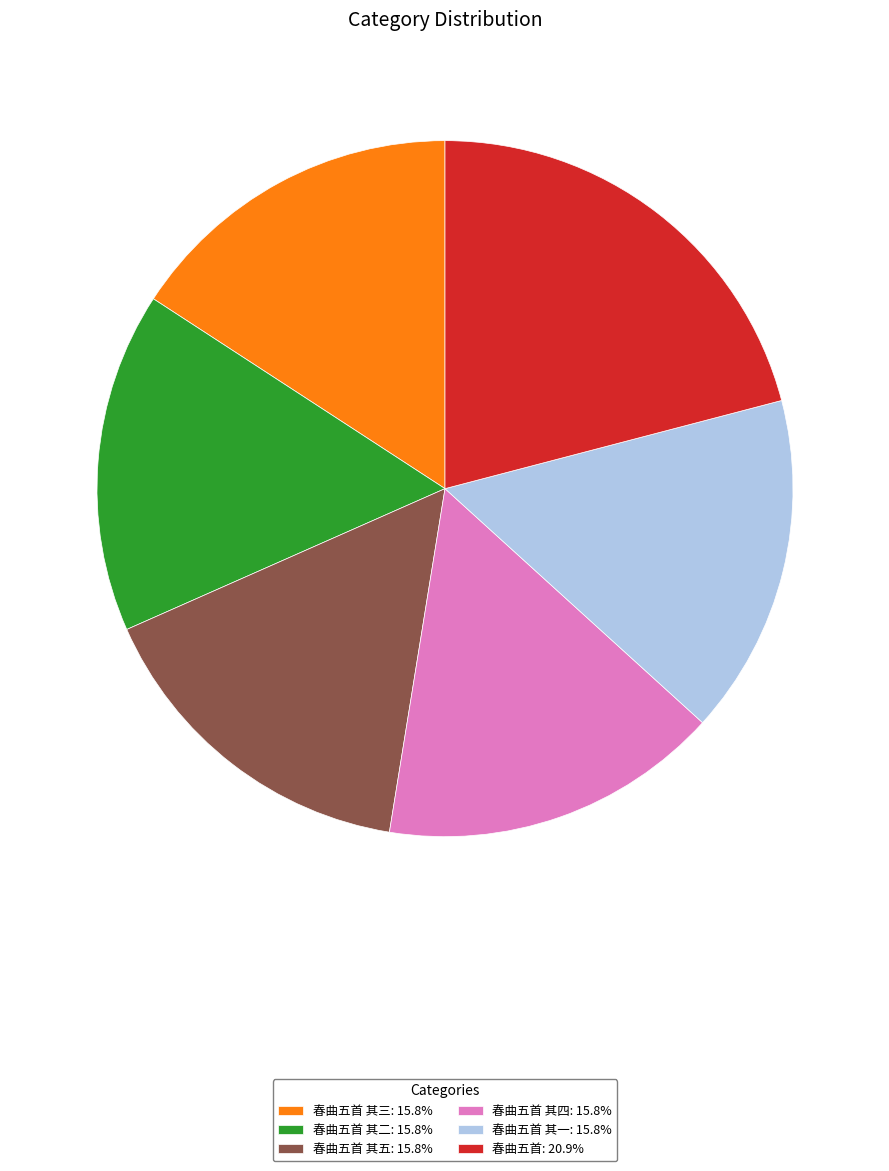

Does 春曲五首 其五: 15.8% account for over 50% of the chart?

No